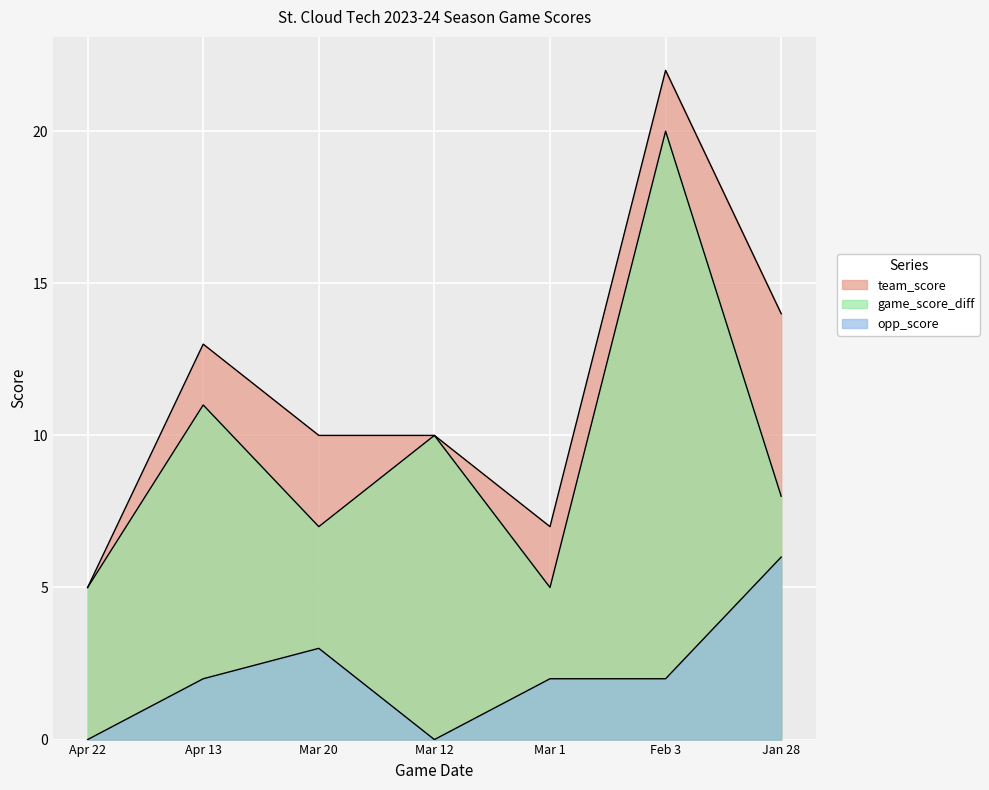

How many lines are shown in the chart?

3